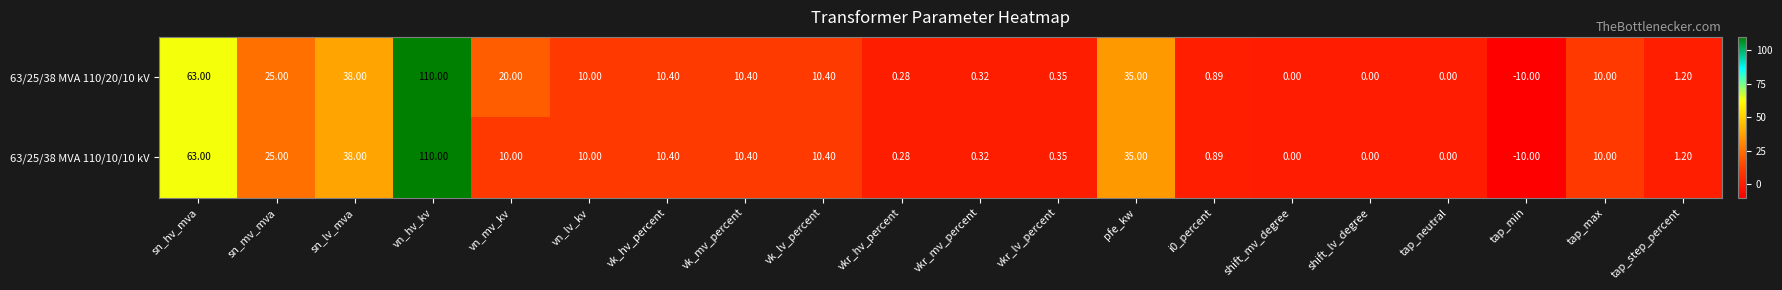

How many data points in 63/25/38 MVA 110/10/10 kV are less than 10?

9